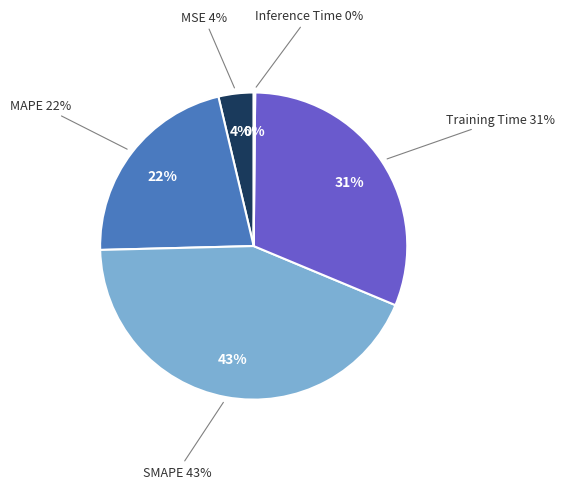

What percentage is the SMAPE slice, to the nearest percent?

43%